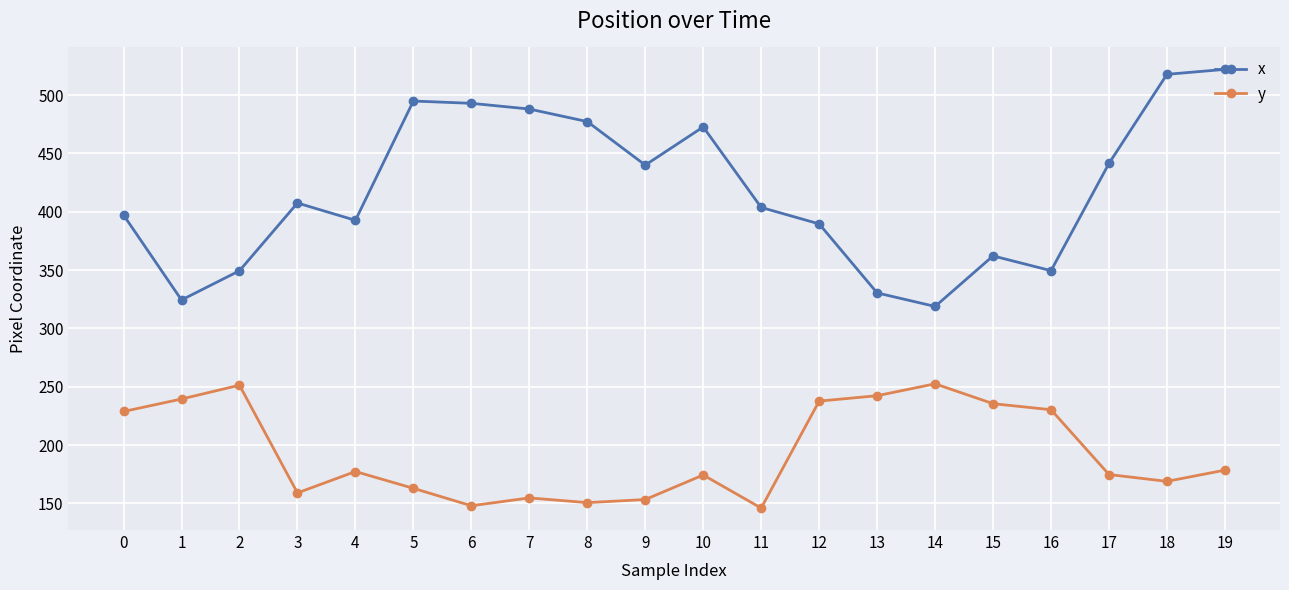

Which series has the widest spread of values?

x